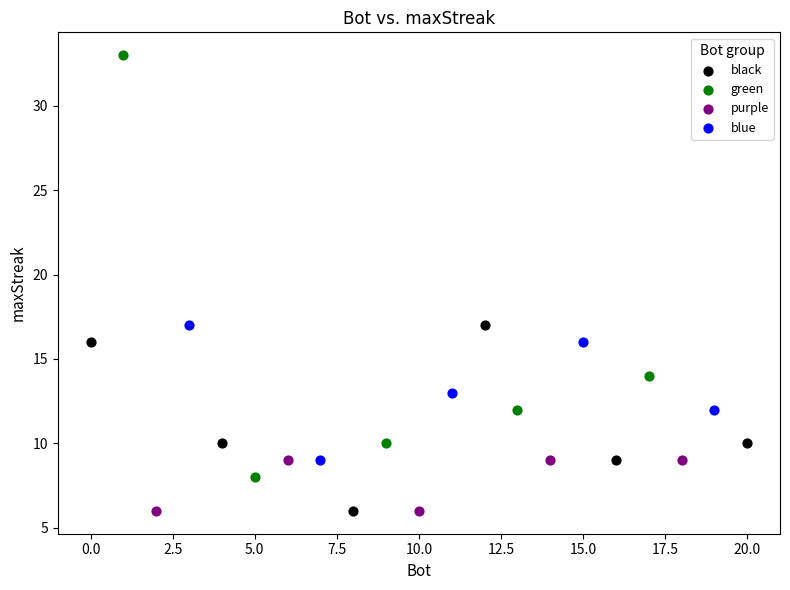

Which series has the widest spread of Y values?

green